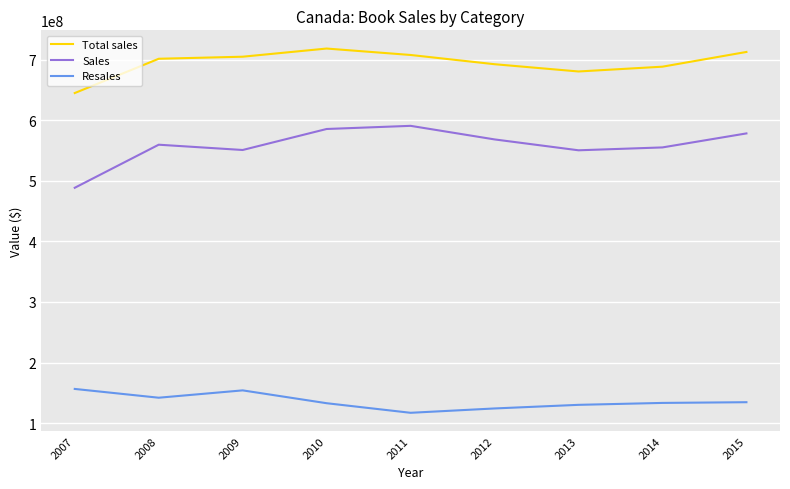

True or false: Total sales and Resales cross at least once.

False